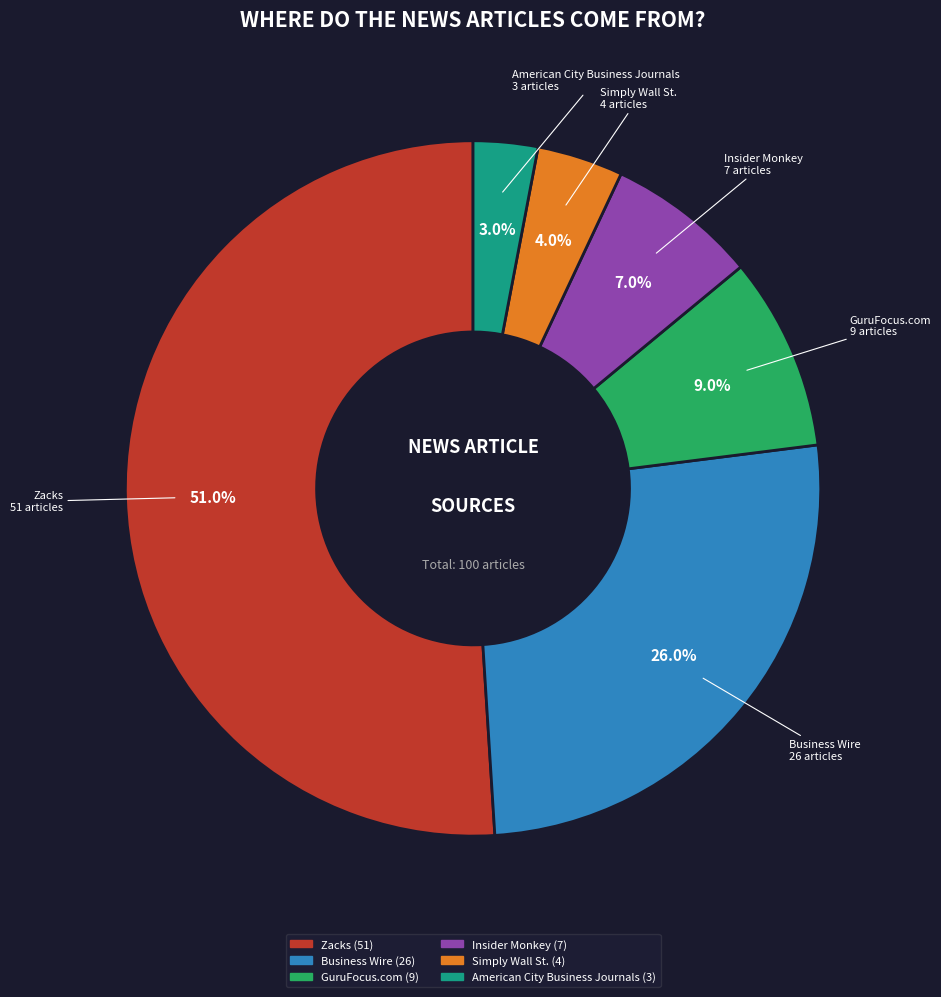

Rank the categories by value from lowest to highest.

American City Business Journals, Simply Wall St., Insider Monkey, GuruFocus.com, Business Wire, Zacks